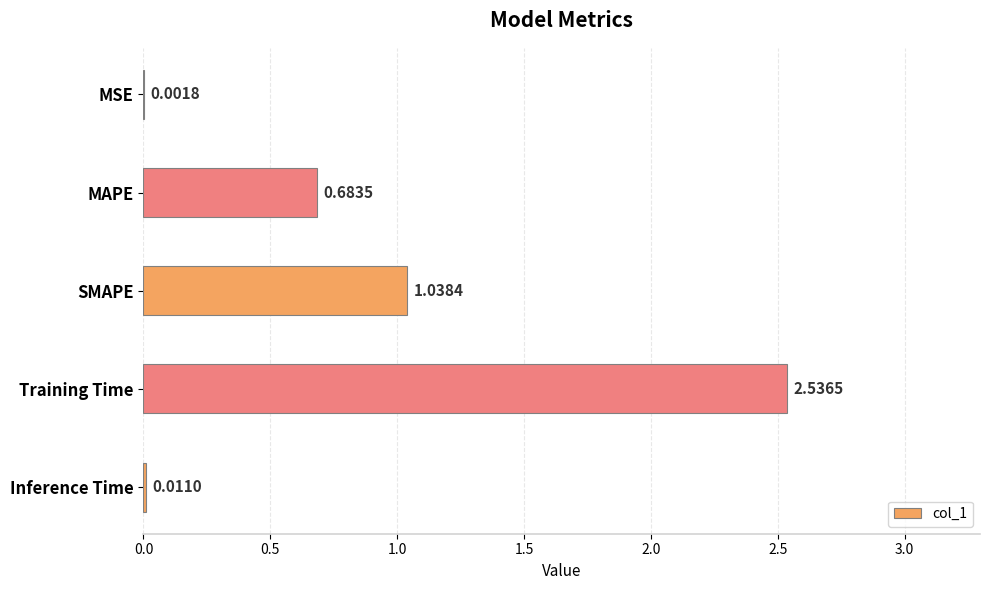

What is the change in value from MSE to Training Time?

+2.5